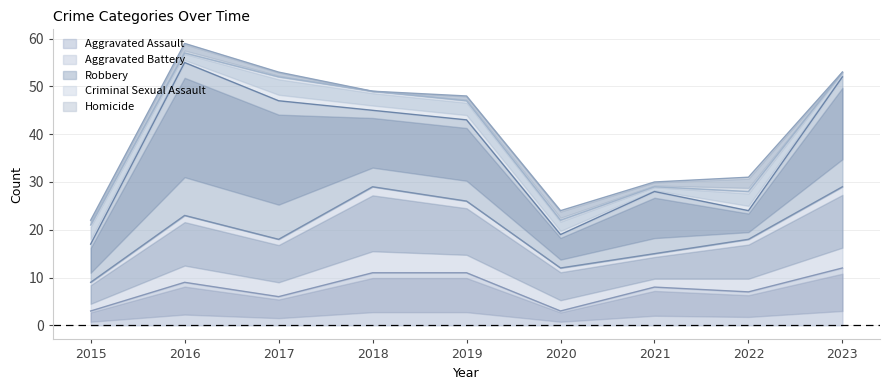

The Aggravated Assault series shows 1 at 2020. True or false?

False